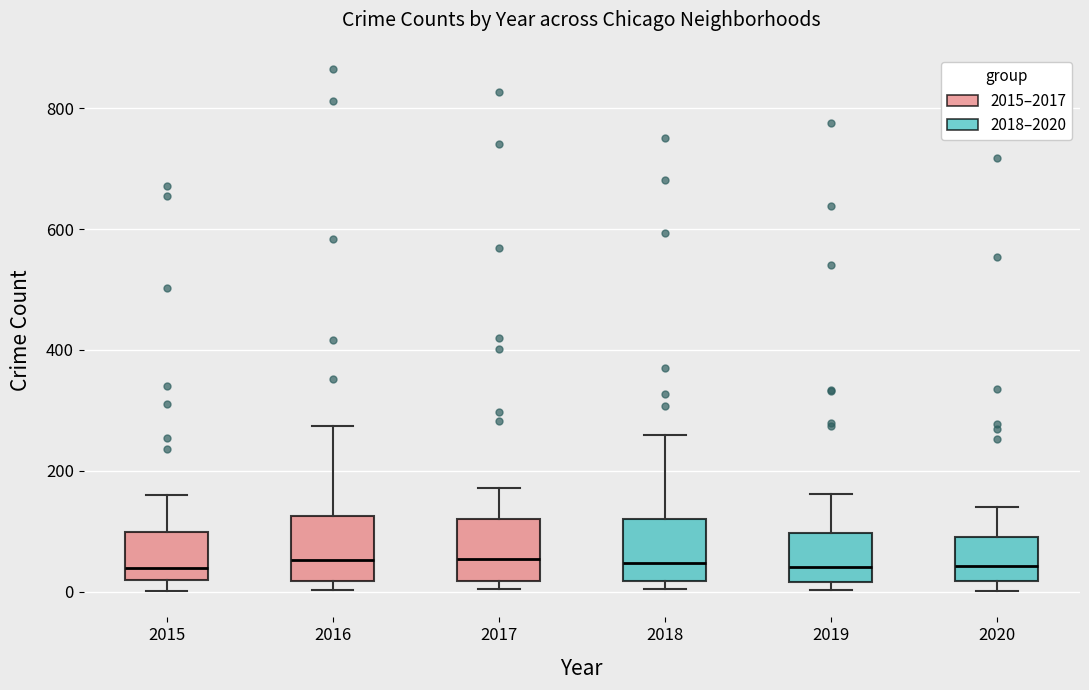

Where does the median line of the box at x = 2018 sit on the y-axis? The values are not printed on the chart, so give them approximately, as read against the axis.

40